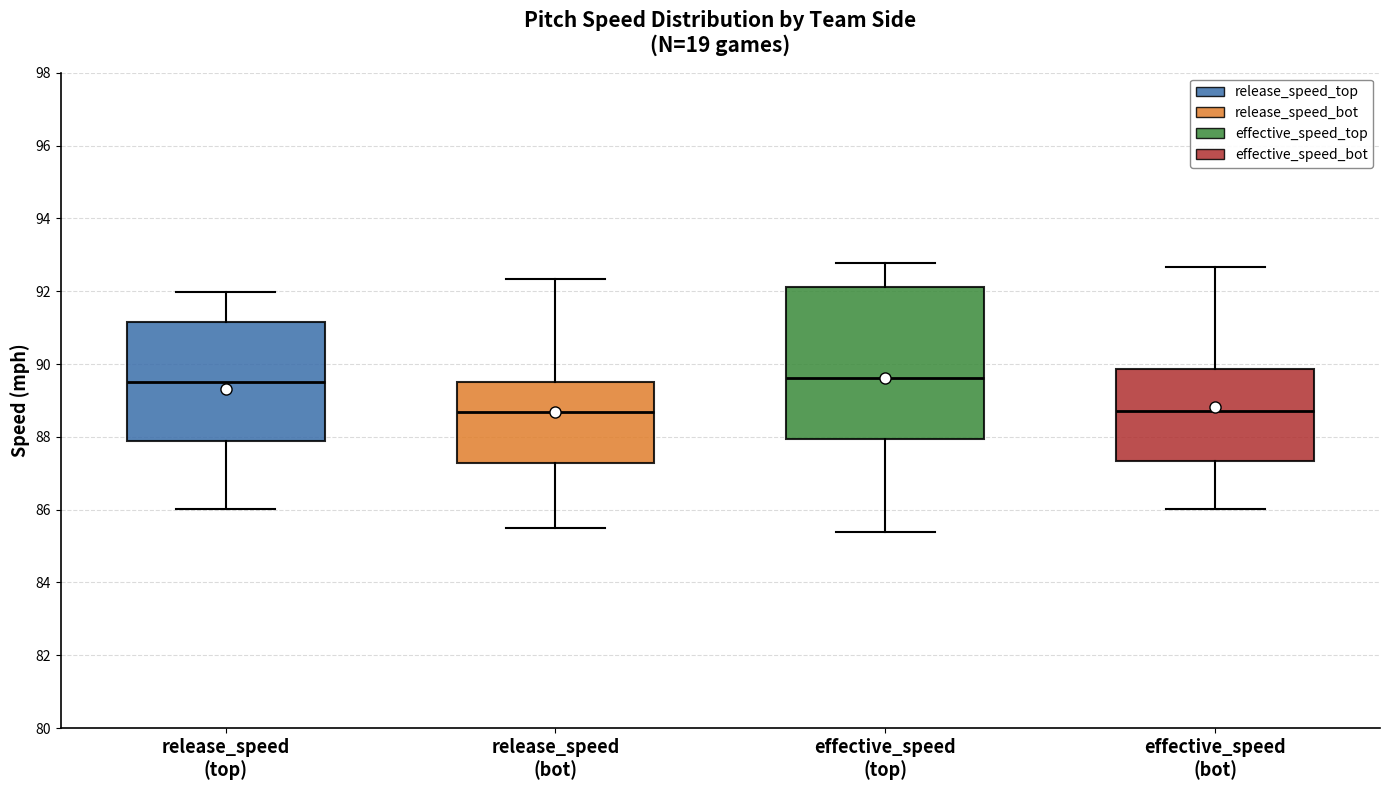

Reading left to right, transcribe this box plot: for each box, give where its median line is, the range the box spans, and where its two whiskers end, as read against the y-axis. The values are not printed on the chart, so give them approximately, as read against the axis.

release_speed (top): median 89.4, box 87.8 to 91.2, whiskers 86.0 to 92.0
release_speed (bot): median 88.6, box 87.2 to 89.6, whiskers 85.6 to 92.4
effective_speed (top): median 89.6, box 88.0 to 92.2, whiskers 85.4 to 92.8
effective_speed (bot): median 88.8, box 87.4 to 89.8, whiskers 86.0 to 92.6